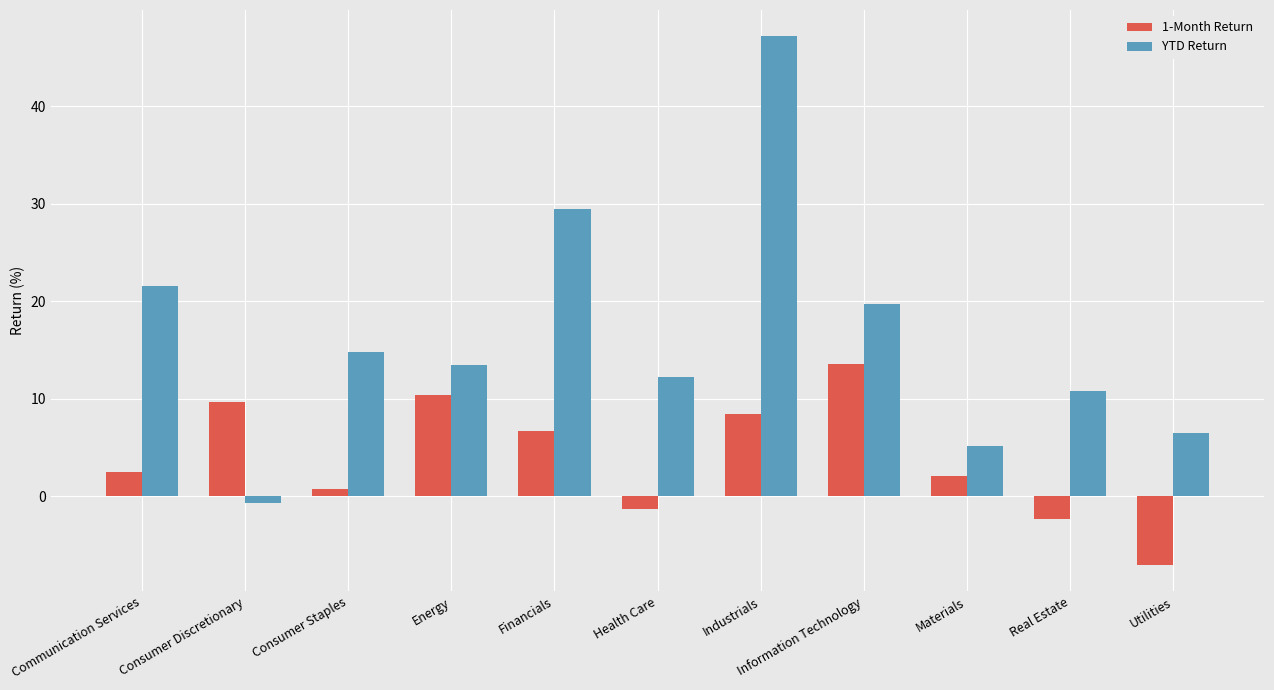

Rank the series by their maximum value, from lowest to highest.

1-Month Return, YTD Return